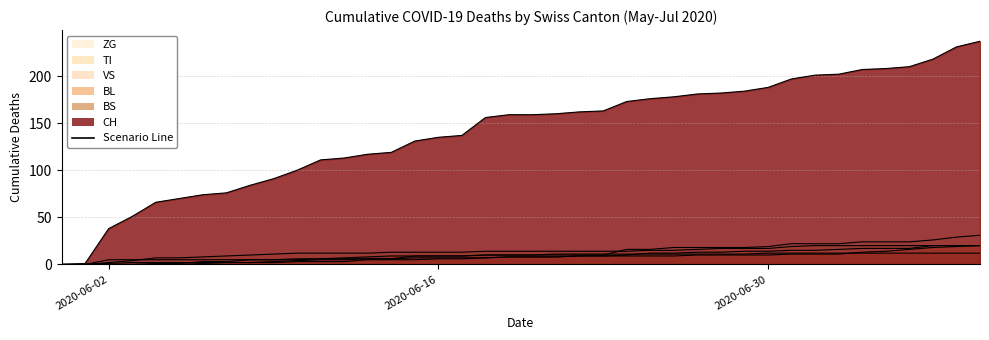

At 2020-06-05, list the series in order from smallest to largest.

BL, BS, VS, ZG, TI, CH